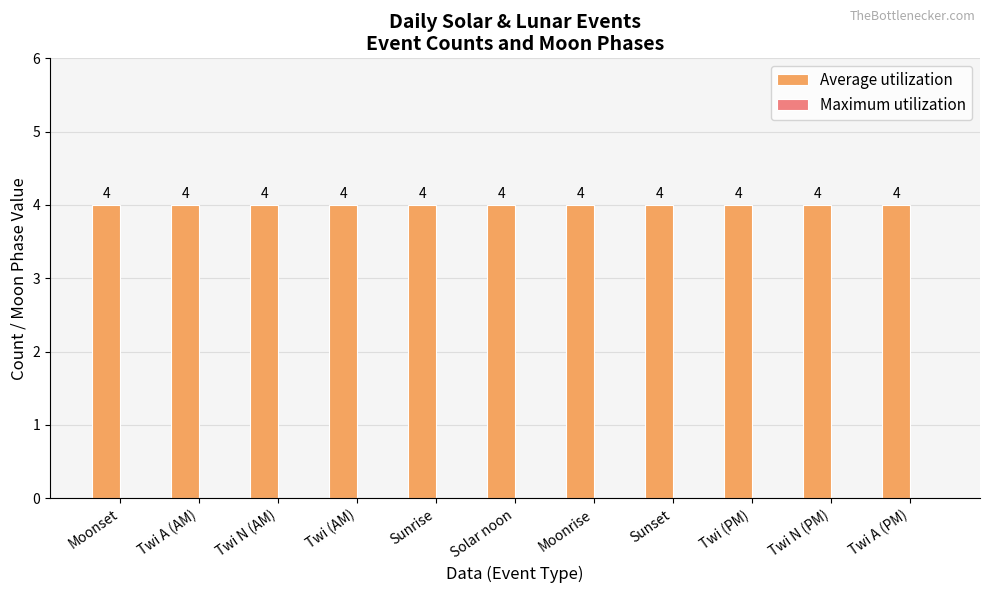

Rank the series by their maximum value, from highest to lowest.

Average utilization, Maximum utilization